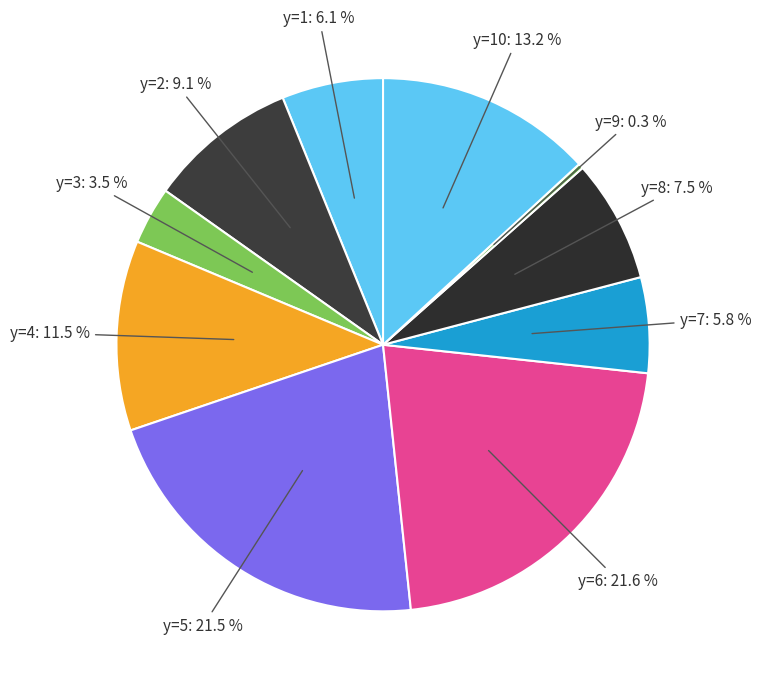

Count the number of slices in the pie.

10